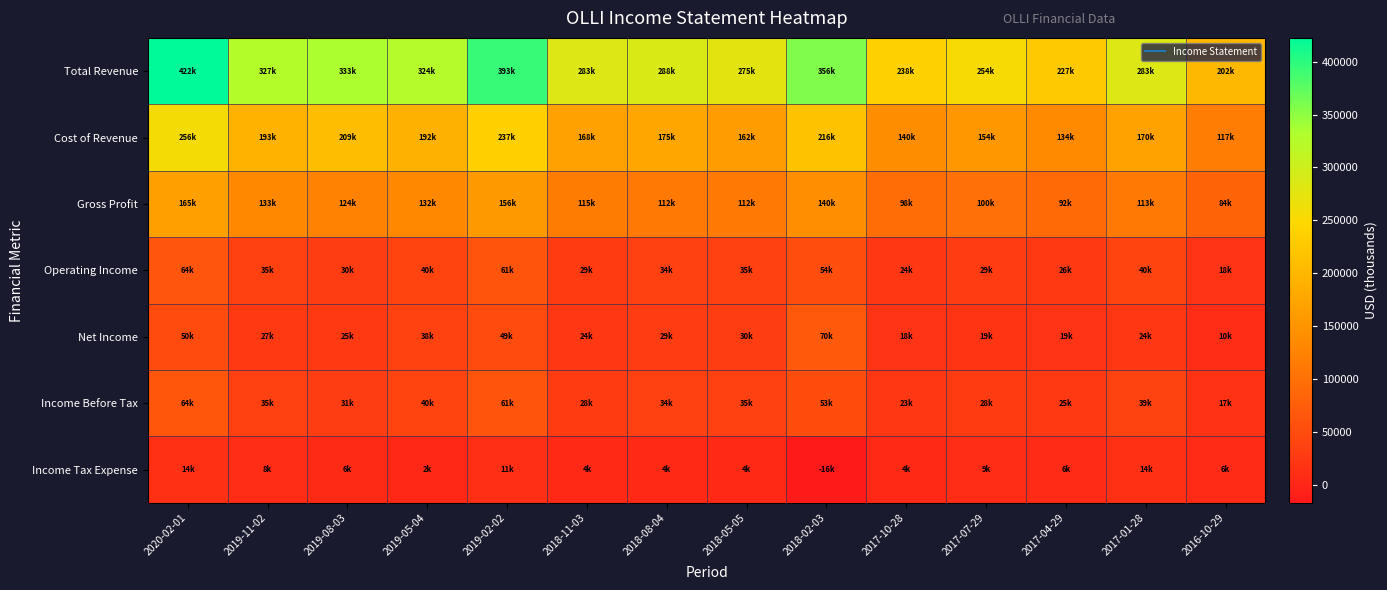

What is the smallest value displayed?

-16900